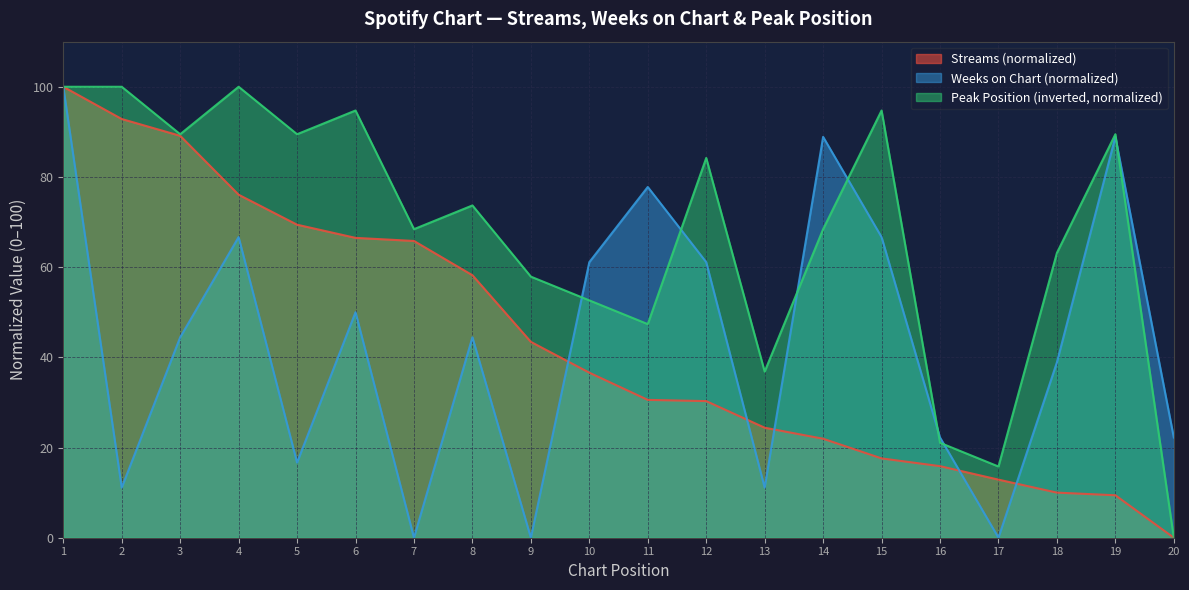

How many times do peak_position and weeks_on_chart cross each other?

7